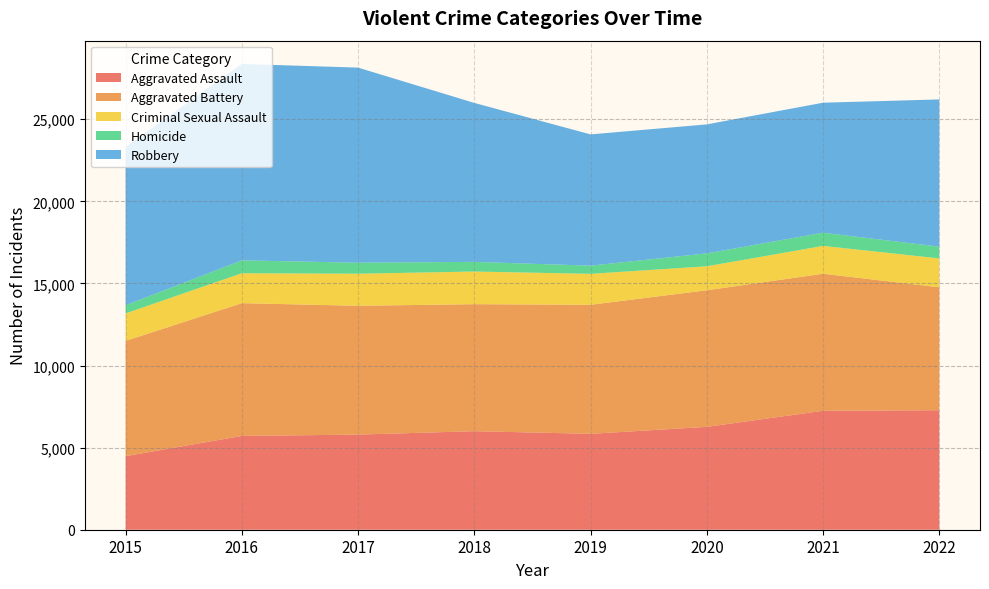

Reading right to left, extract all data points from this chart.

Aggravated Assault: 7277	7243	6263	5841	6001	5793	5712	4480
Aggravated Battery: 7487	8346	8319	7857	7734	7845	8085	7018
Criminal Sexual Assault: 1758	1695	1461	1885	1988	1952	1822	1675
Homicide: 717	804	787	498	589	672	786	496
Robbery: 8966	7917	7855	7994	9680	11880	11960	9638